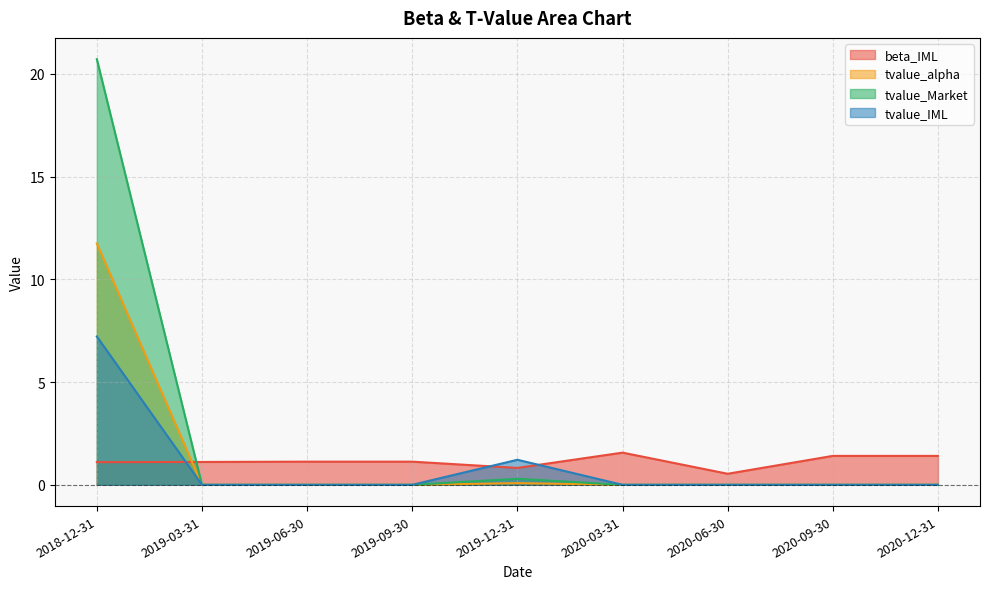

How many interior local peaks does the tvalue_IML series have?

1